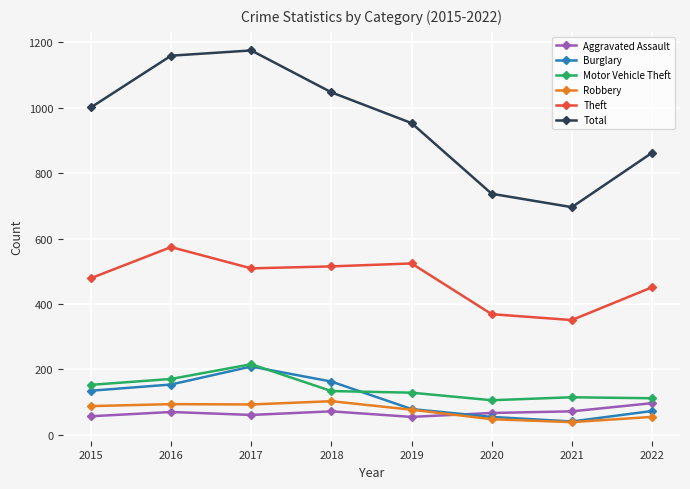

Which series has the widest spread of values?

Total